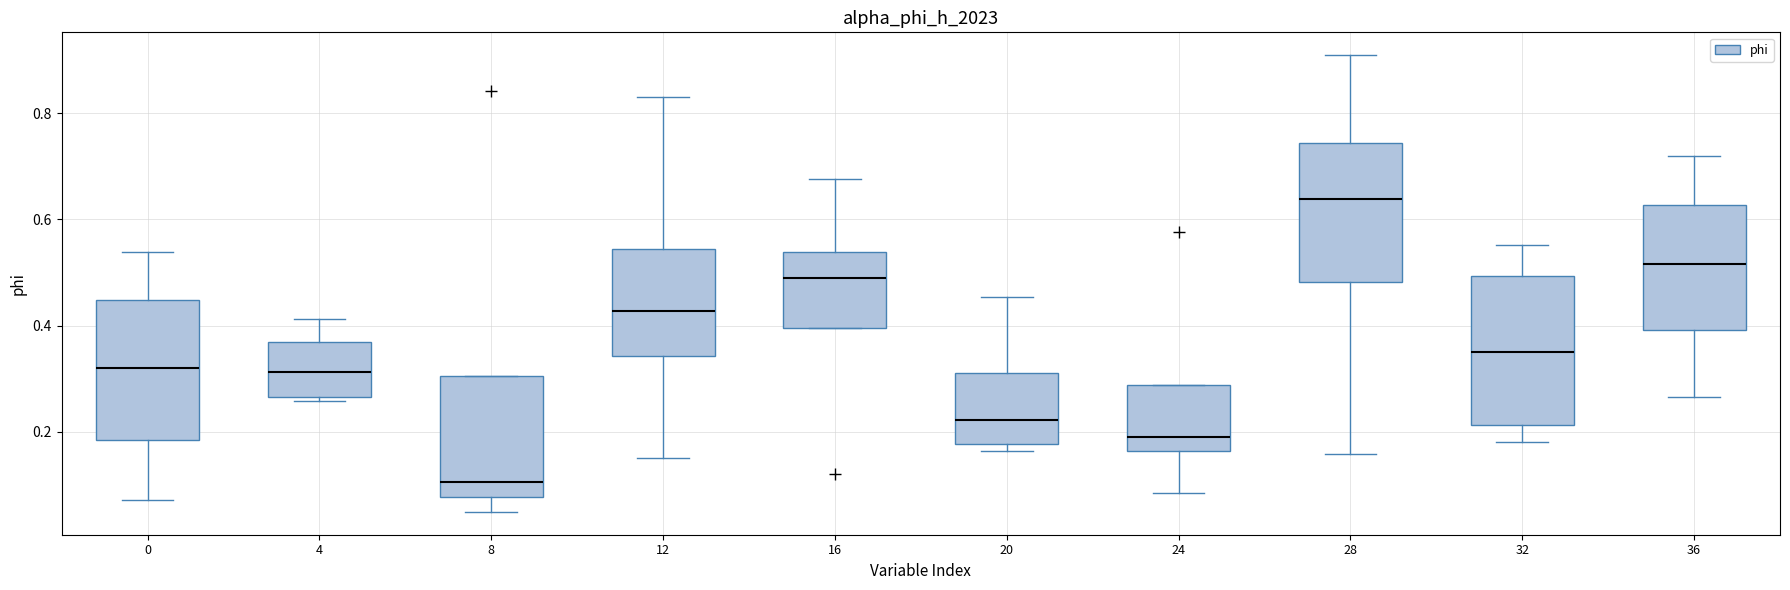

Reading left to right, read every box against the y-axis: the position of its median line, the range the box covers, and the ends of its whiskers. The values are not printed on the chart, so give them approximately, as read against the axis.

0: median 0.32, box 0.18 to 0.44, whiskers 0.08 to 0.54
4: median 0.32, box 0.26 to 0.36, whiskers 0.26 (just below the box's lower edge) to 0.42
8: median 0.10, box 0.08 to 0.30, whiskers 0.04 to 0.30
12: median 0.42, box 0.34 to 0.54, whiskers 0.16 to 0.84
16: median 0.48, box 0.40 to 0.54, whiskers 0.40 to 0.68
20: median 0.22, box 0.18 to 0.32, whiskers 0.16 to 0.46
24: median 0.20, box 0.16 to 0.28, whiskers 0.08 to 0.28
28: median 0.64, box 0.48 to 0.74, whiskers 0.16 to 0.90
32: median 0.34, box 0.22 to 0.50, whiskers 0.18 to 0.56
36: median 0.52, box 0.40 to 0.62, whiskers 0.26 to 0.72